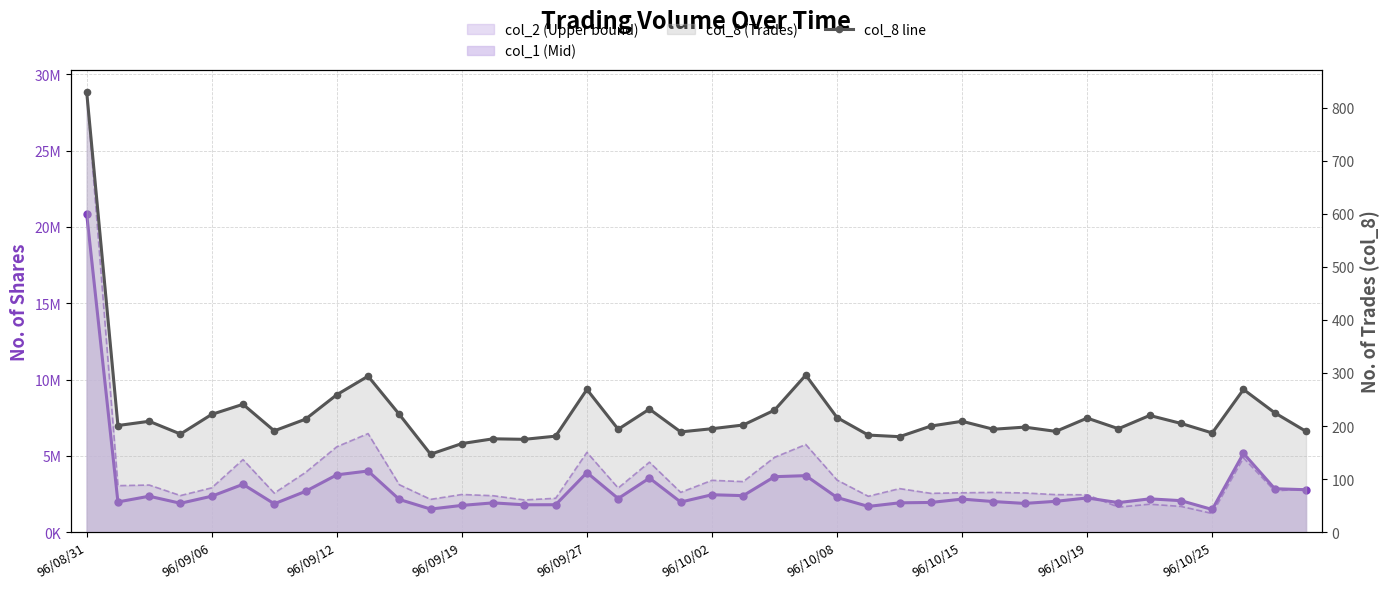

How many intersections are there between col_2 (Upper) line and col_1 (Mid) line?

2